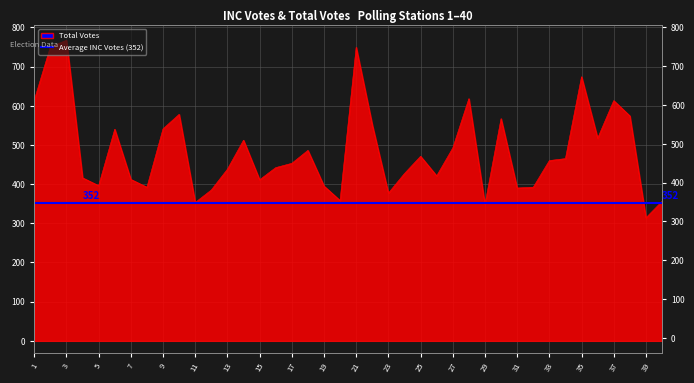

Reading right to left, extract all data points from this chart.

40=356	39=314	38=574	37=613	36=517	35=674	34=465	33=460	32=392	31=390	30=567	29=348	28=618	27=492	26=421	25=471	24=427	23=377	22=551	21=749	20=358	19=395	18=486	17=453	16=442	15=411	14=512	13=438	12=385	11=353	10=578	9=541	8=392	7=412	6=540	5=396	4=416	3=767	2=750	1=614